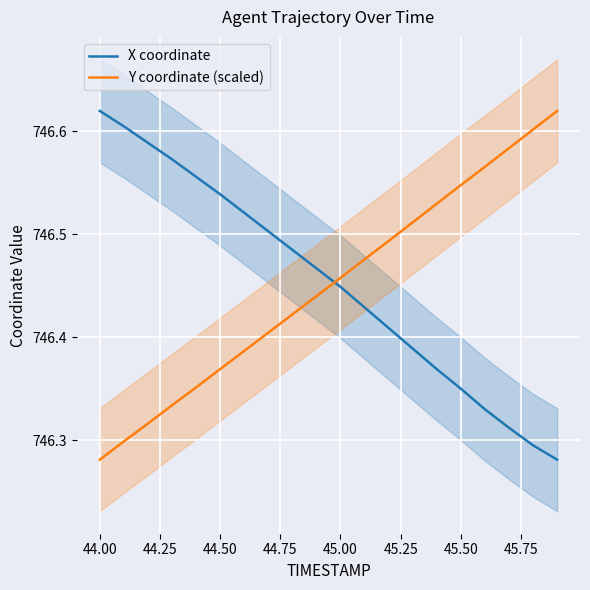

Where is Y coordinate (scaled) nearest to the value 746?

44.00